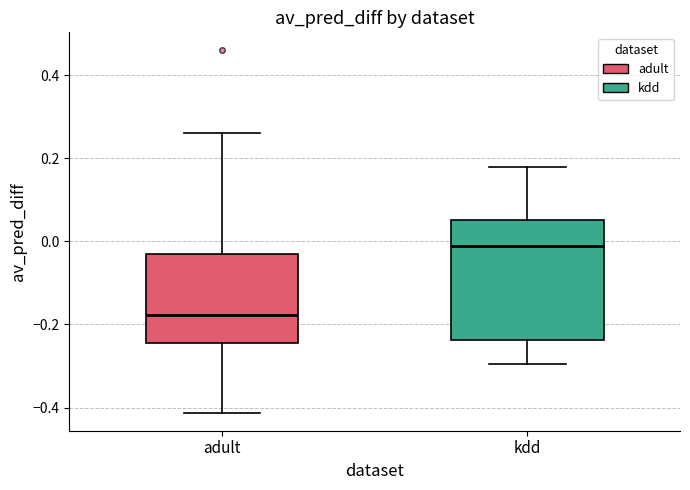

Which box has the lowest median line?

adult